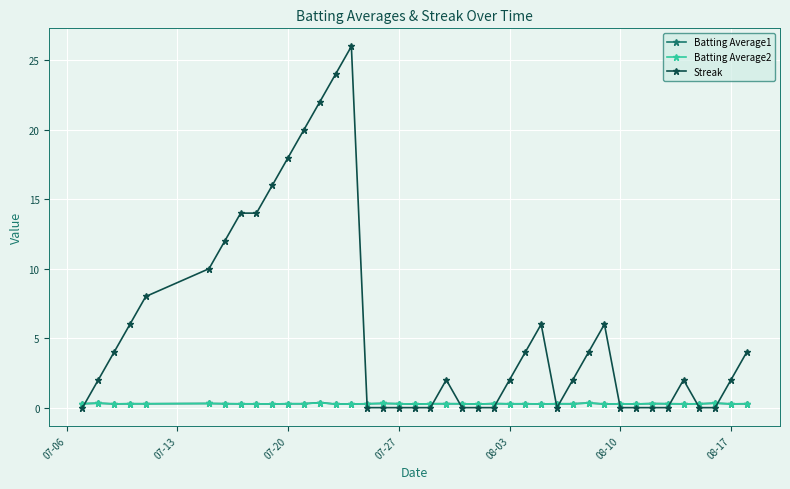

What is the greatest value displayed?

26.0